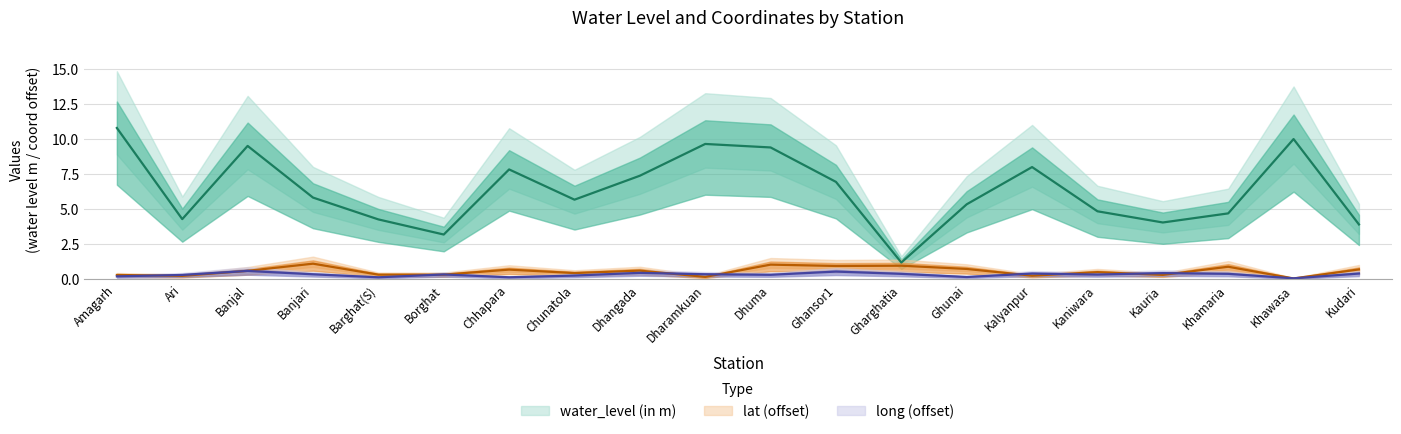

Reading left to right, list all the values displayed in this chart.

water_level (in m): 10.8	4.3	9.5	5.8	4.3	3.2	7.8	5.7	7.4	9.7	9.4	7.0	1.2	5.4	8.0	4.9	4.1	4.7	10.0	3.9
lat: 0.3	0.2	0.6	1.1	0.3	0.3	0.7	0.4	0.6	0.2	1.1	1.0	1.0	0.7	0.3	0.5	0.3	0.9	0.1	0.7
long: 0.2	0.3	0.6	0.4	0.1	0.3	0.1	0.3	0.5	0.4	0.3	0.6	0.4	0.2	0.4	0.3	0.4	0.4	0.1	0.4